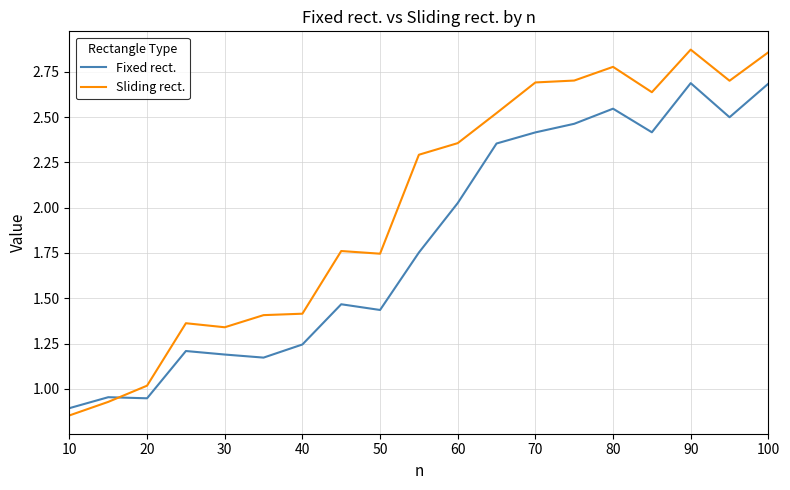

In Fixed rect., how many points are higher than both neighbors (excluding endpoints)?

5